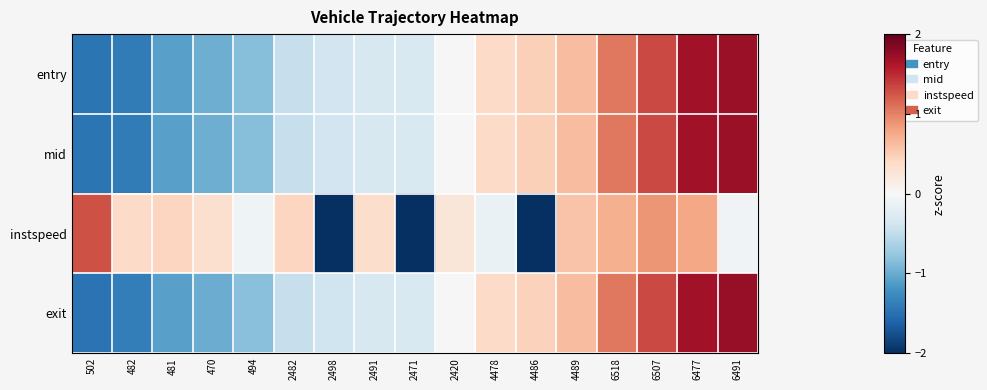

Which series has the largest total across all categories?

mid